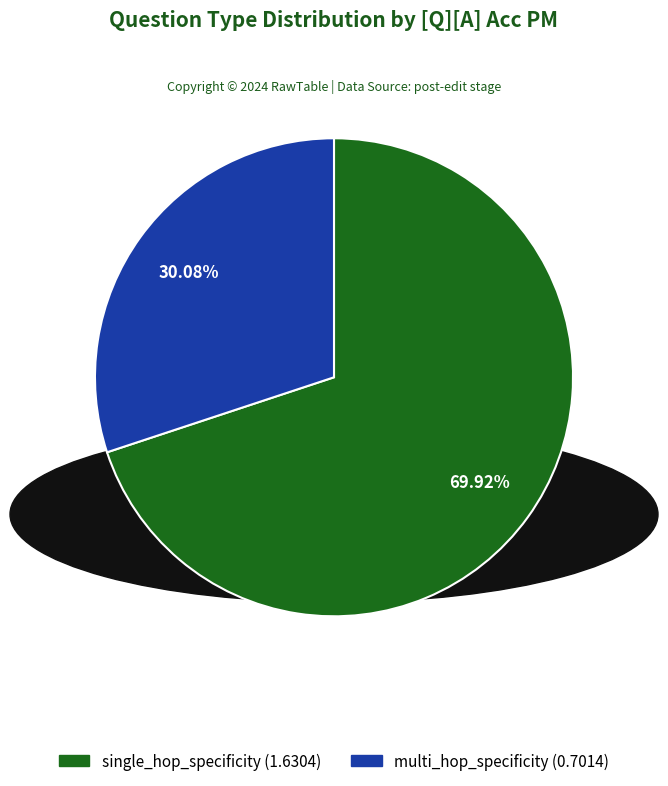

What is the ratio of the value at multi_hop_specificity to the value at single_hop_specificity?

0.4